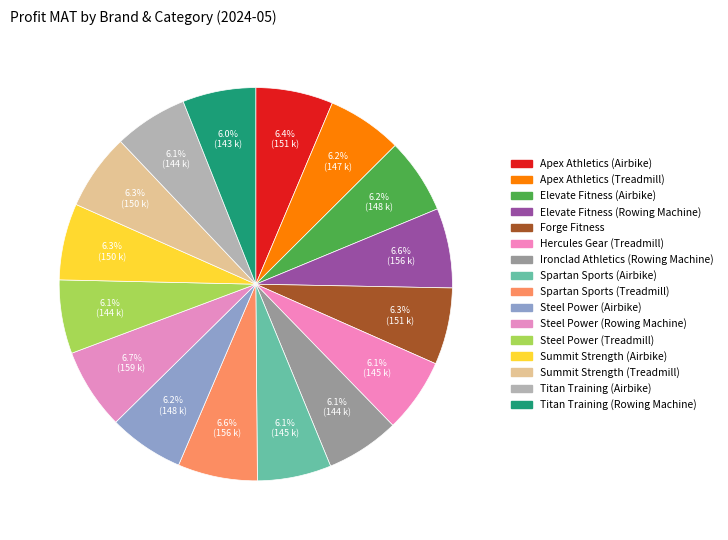

How many slices are in this pie chart?

16